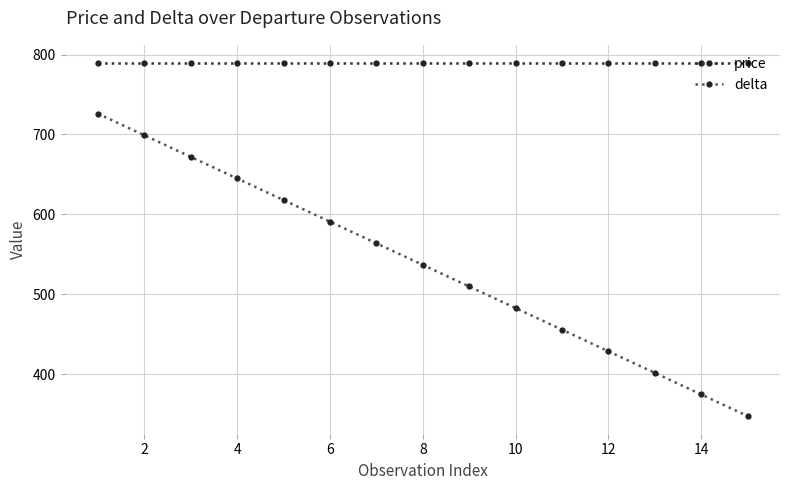

Which series has the widest spread of values?

delta